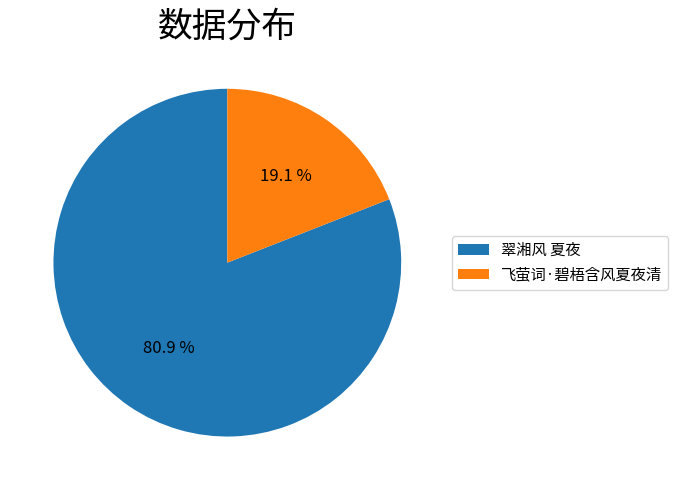

What is the ratio of the value at 翠湘风 夏夜 to the value at 飞萤词·碧梧含风夏夜清?

4.2